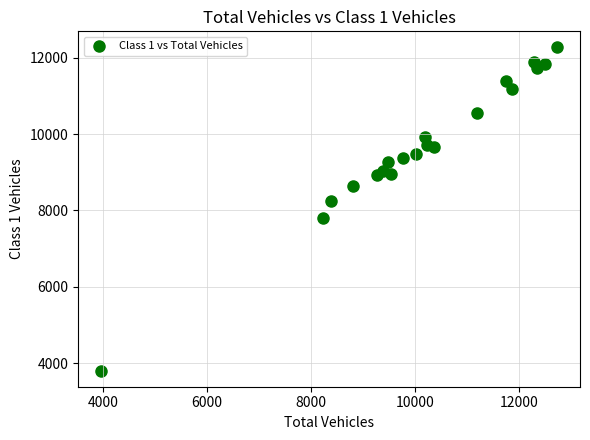

What is the range of X values (max minus min)?

8771